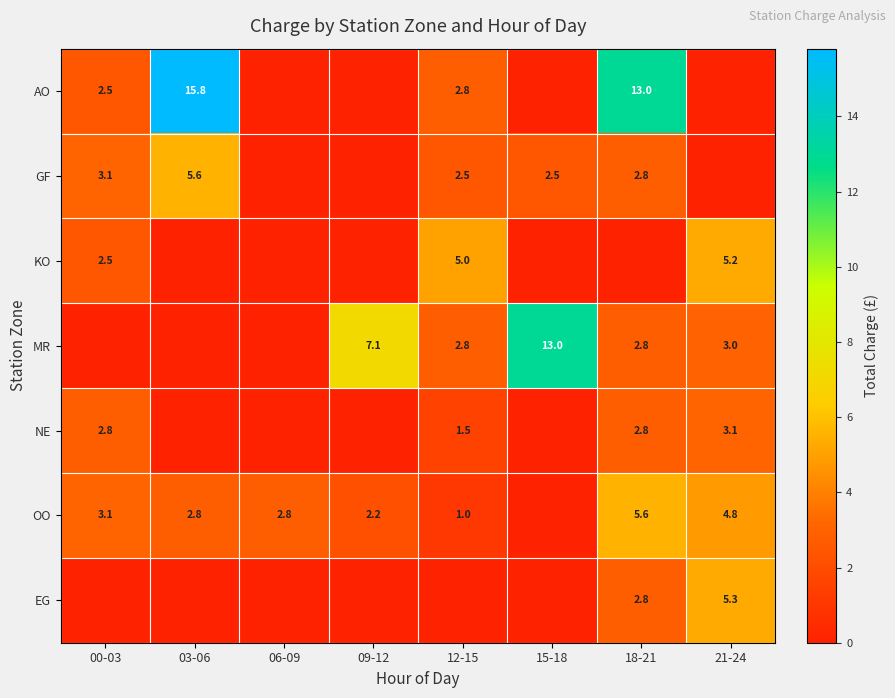

What is the total value across all series at 03-06?

24.2